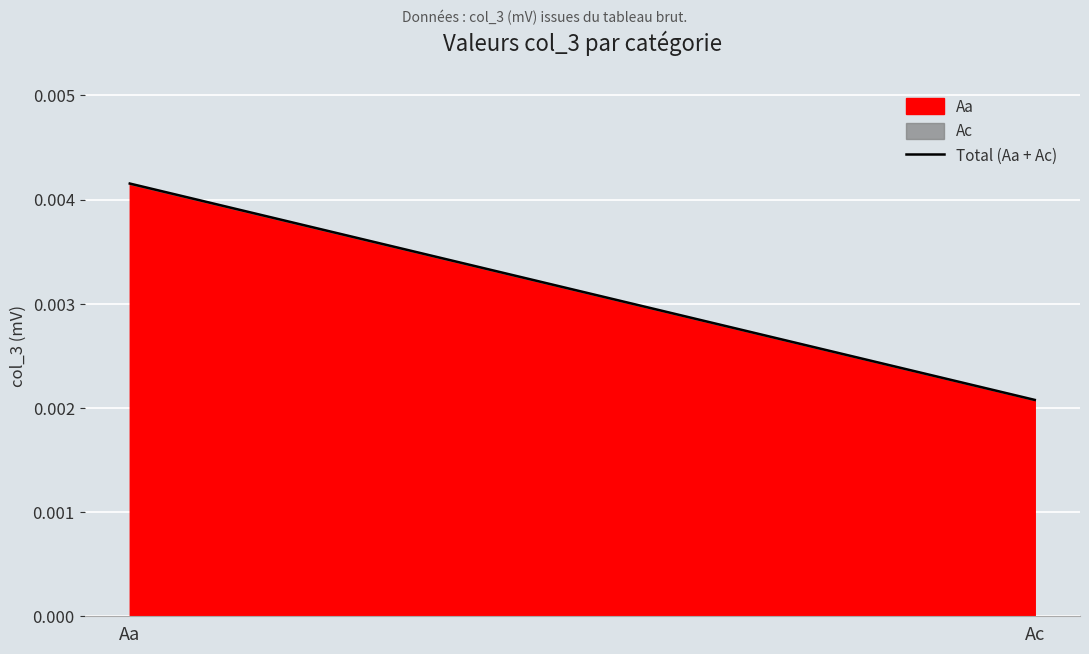

At which category is the sum across all series the highest?

Aa